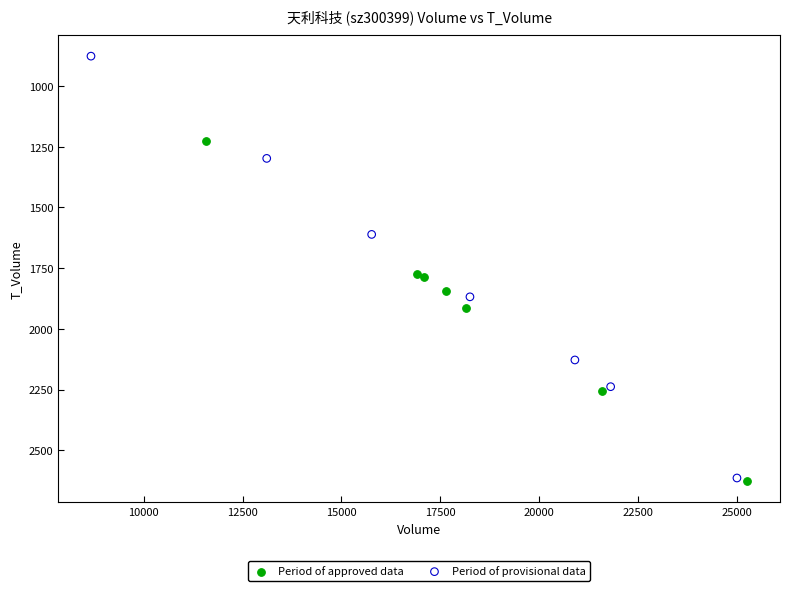

What are all the series names shown in the legend?

Period of approved data, Period of provisional data